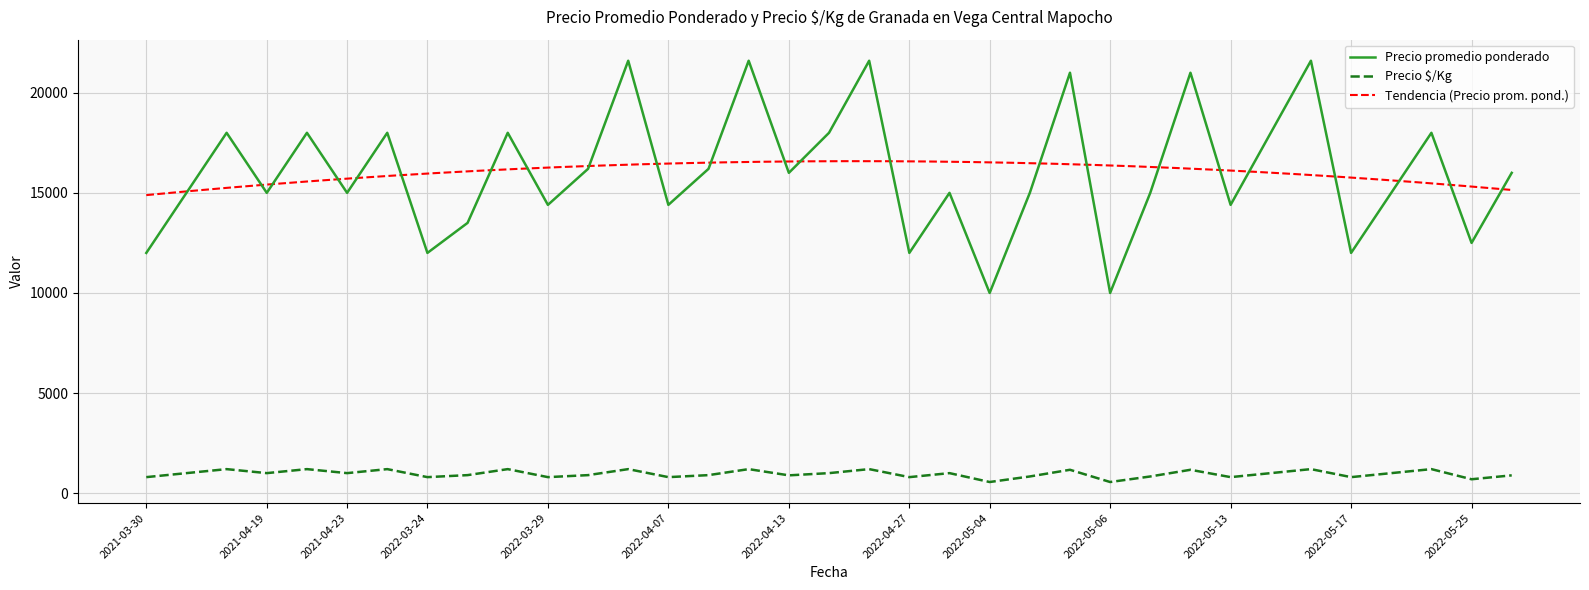

True or false: Precio promedio ponderado and Precio $/Kg intersect in this chart.

False